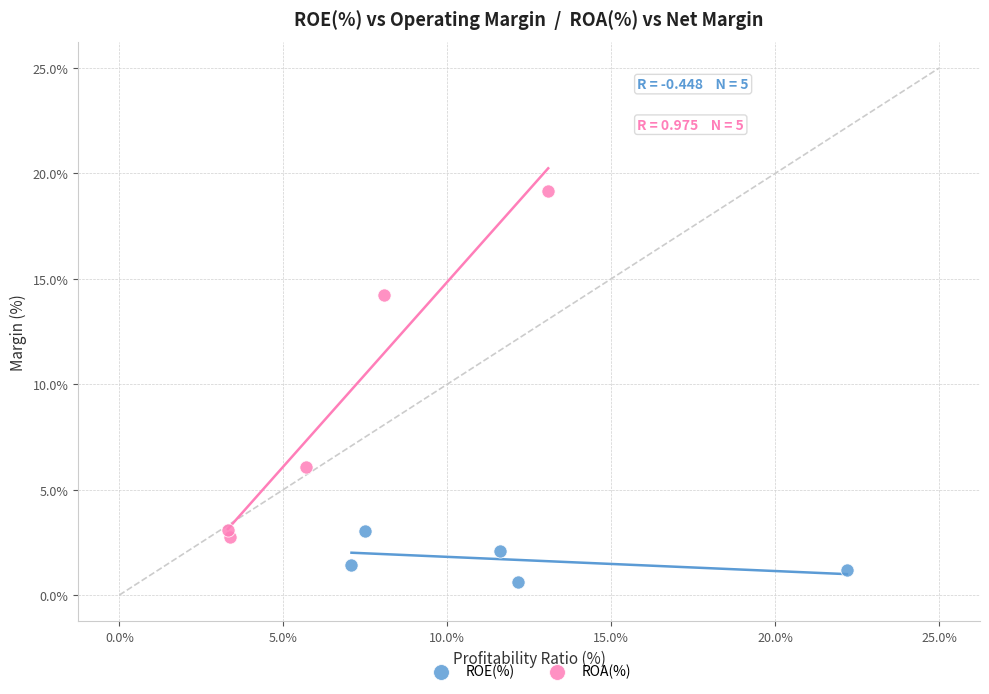

What are all the series names shown in the legend?

ROE(%), ROA(%)